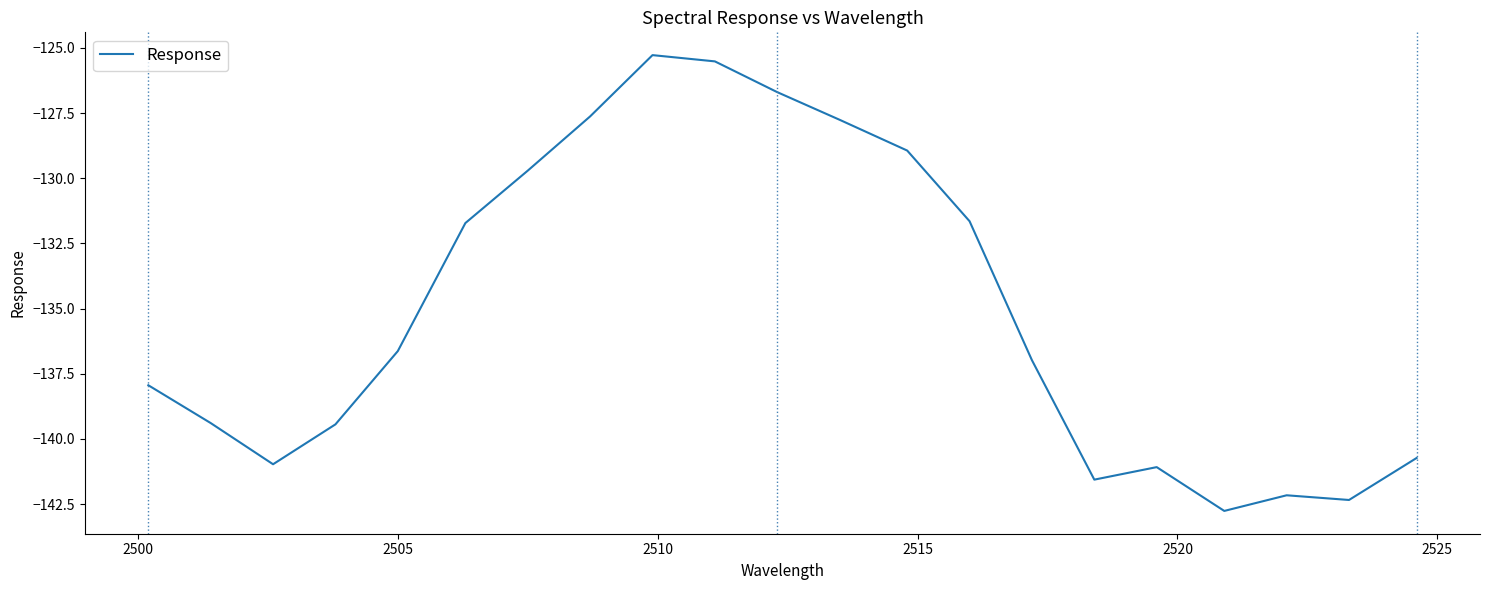

What is the difference between the maximum and minimum values?

17.5